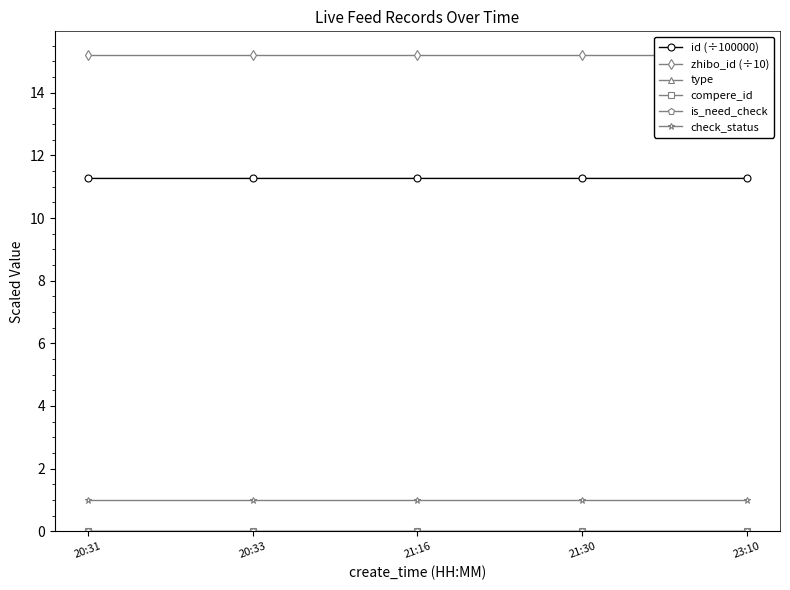

What are all the series names shown in the legend?

id (÷100000), zhibo_id (÷10), type, compere_id, is_need_check, check_status